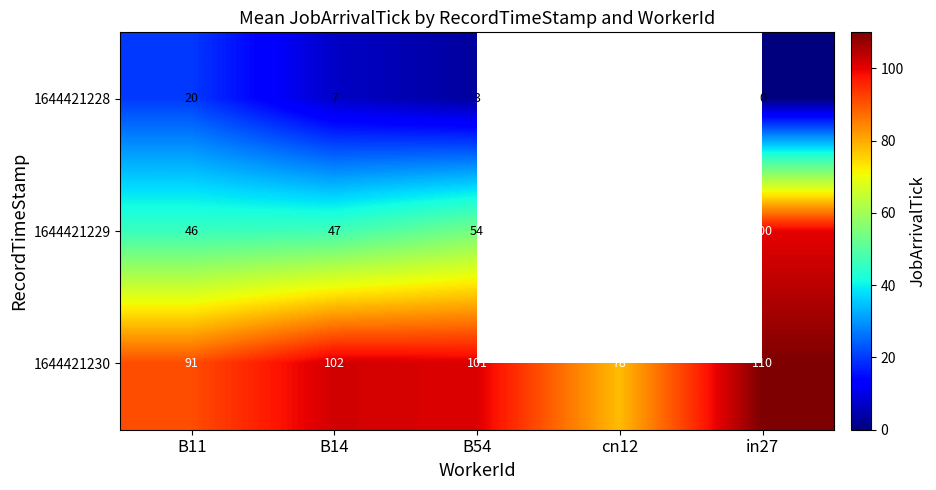

Is it true that 1644421229 equals 51.1 at in27?

False